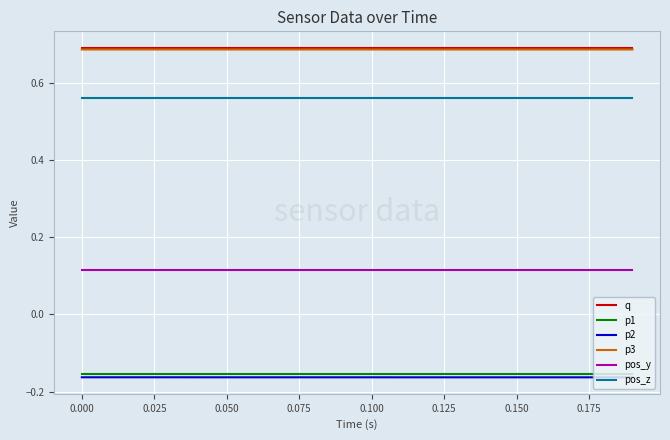

True or false: q and p3 intersect in this chart.

False